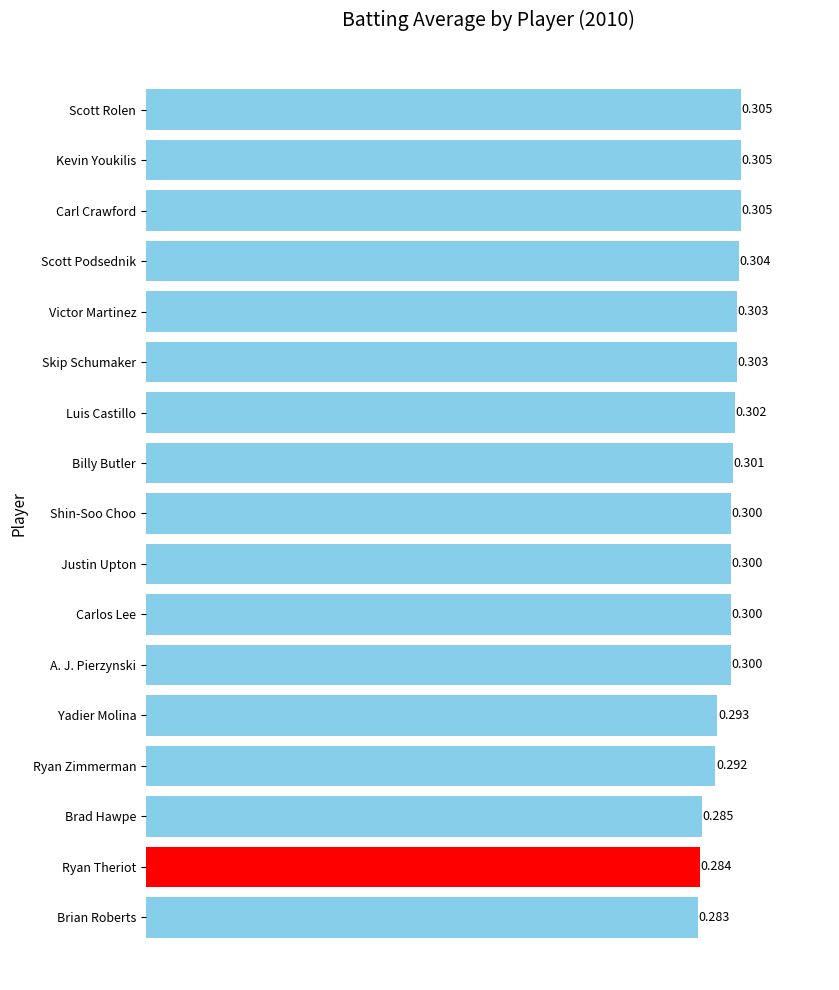

What is the label of the 5th bar from the top?

Victor Martinez